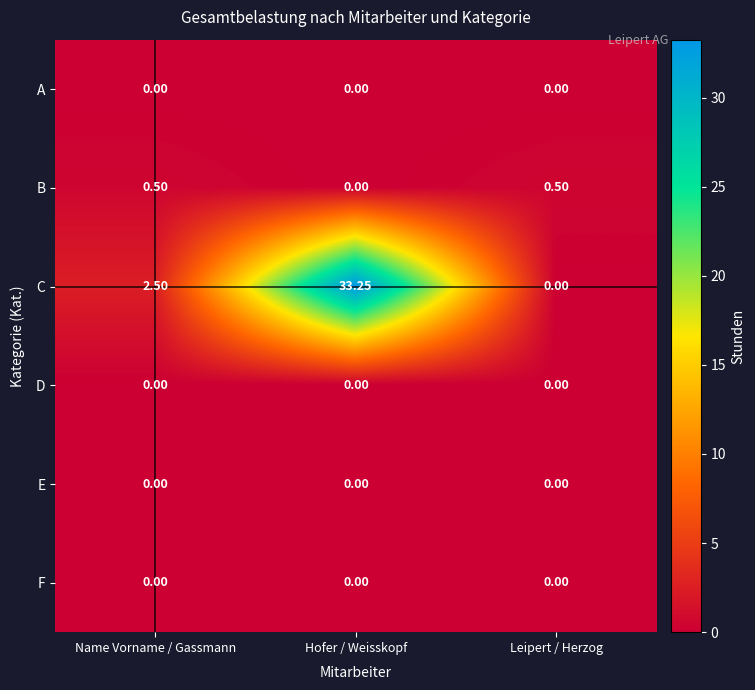

List the labels in order of C value, smallest first.

Leipert / Herzog, Name Vorname / Gassmann, Hofer / Weisskopf